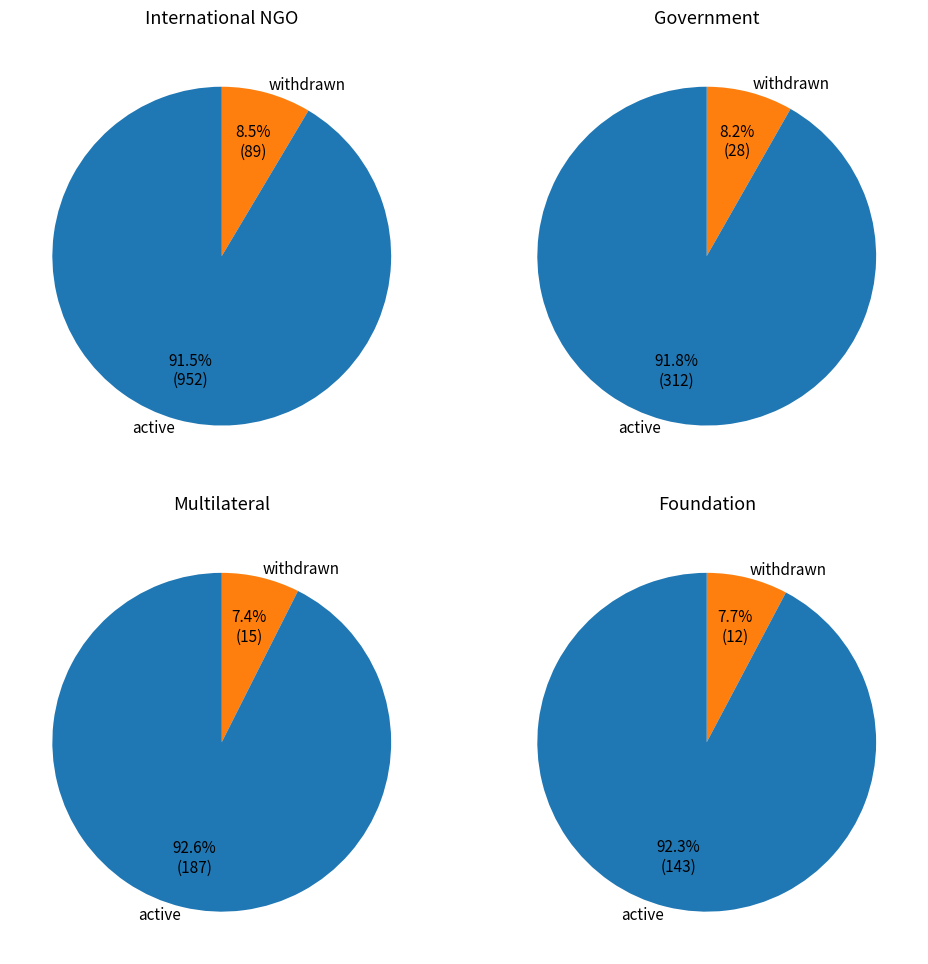

What portion of the pie excludes Government?

96.1%